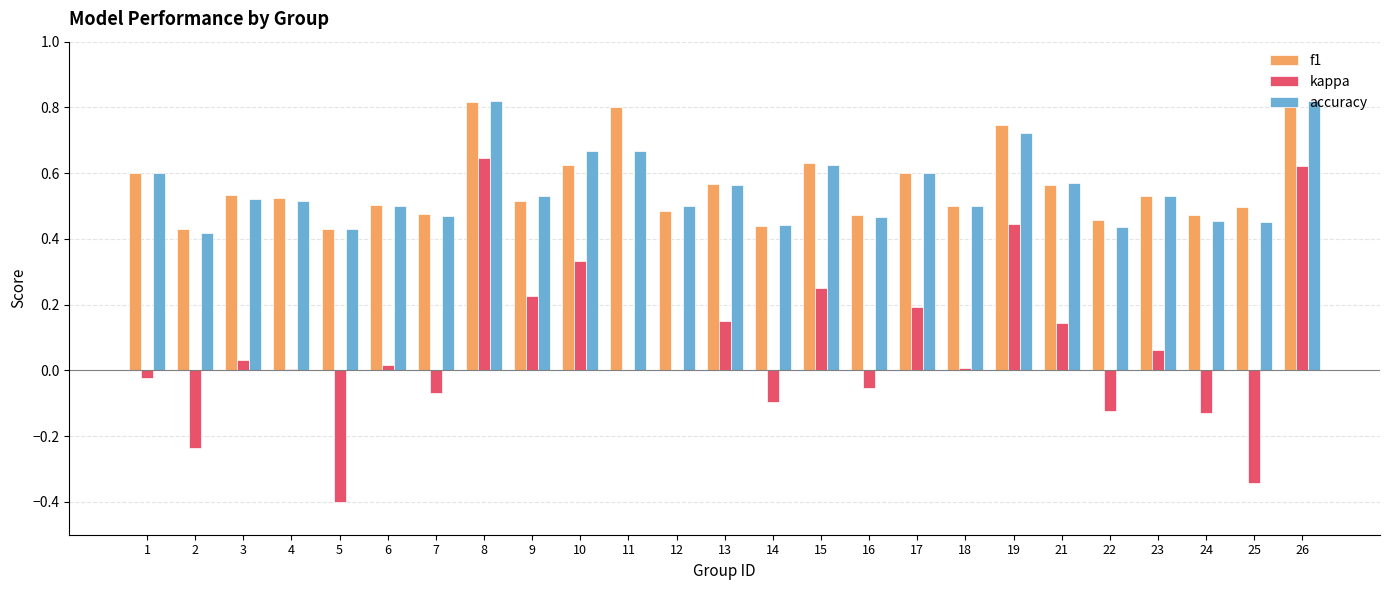

Between 8 and 25, which series saw the biggest shift?

kappa